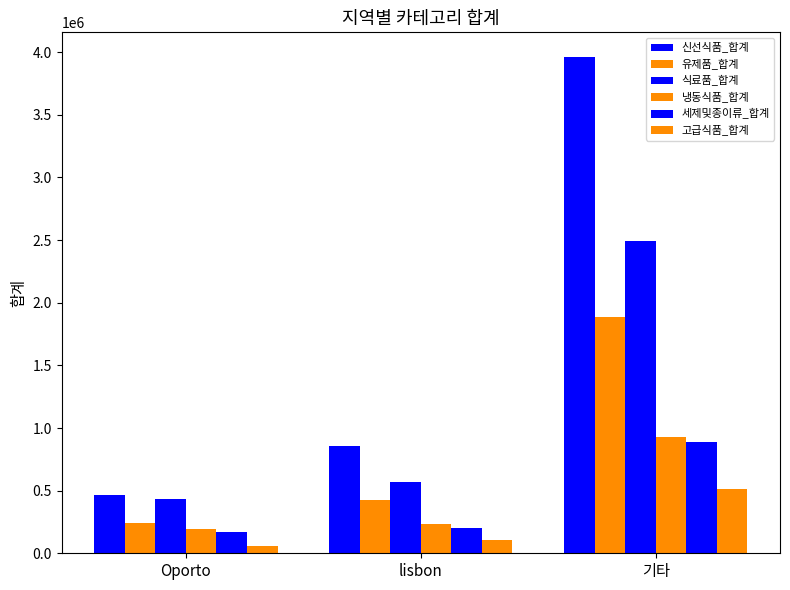

What is the greatest value displayed?

3960577